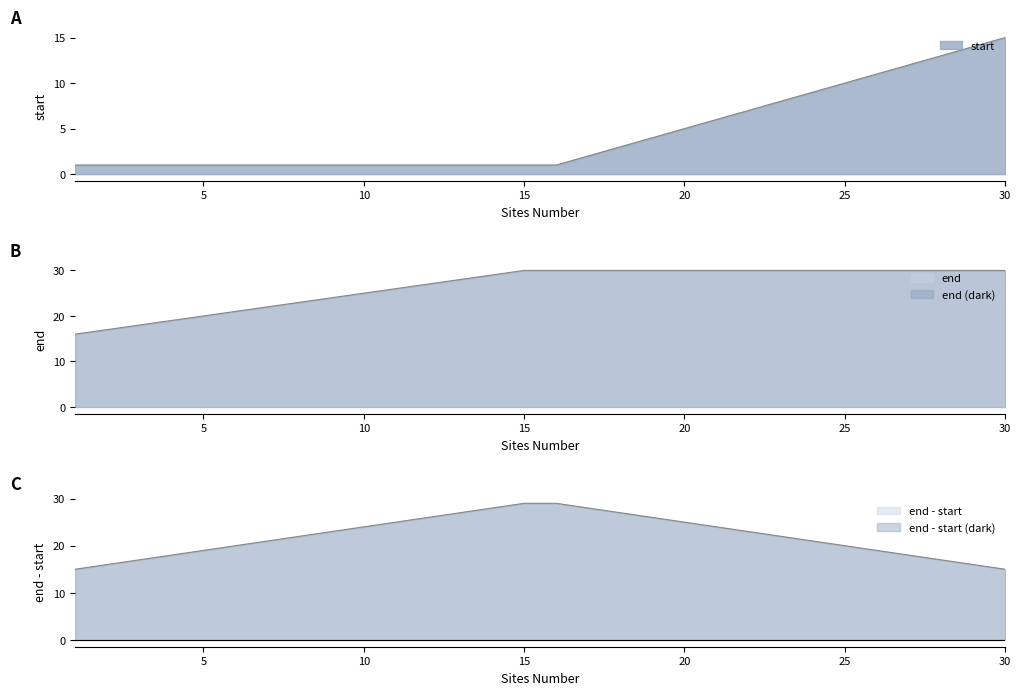

The start series shows 13 at 28. True or false?

True